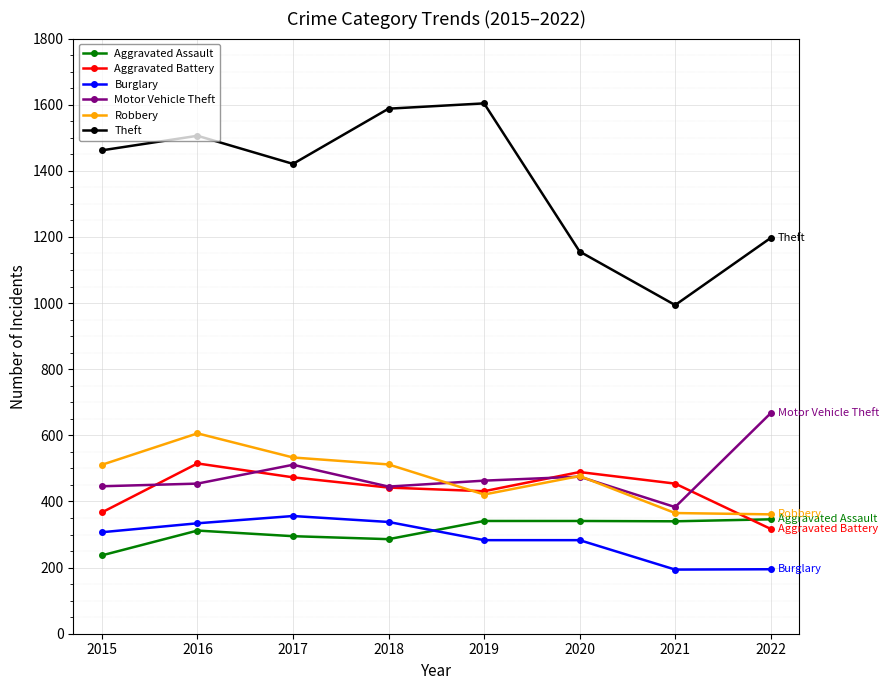

How many distinct data groups are displayed?

6